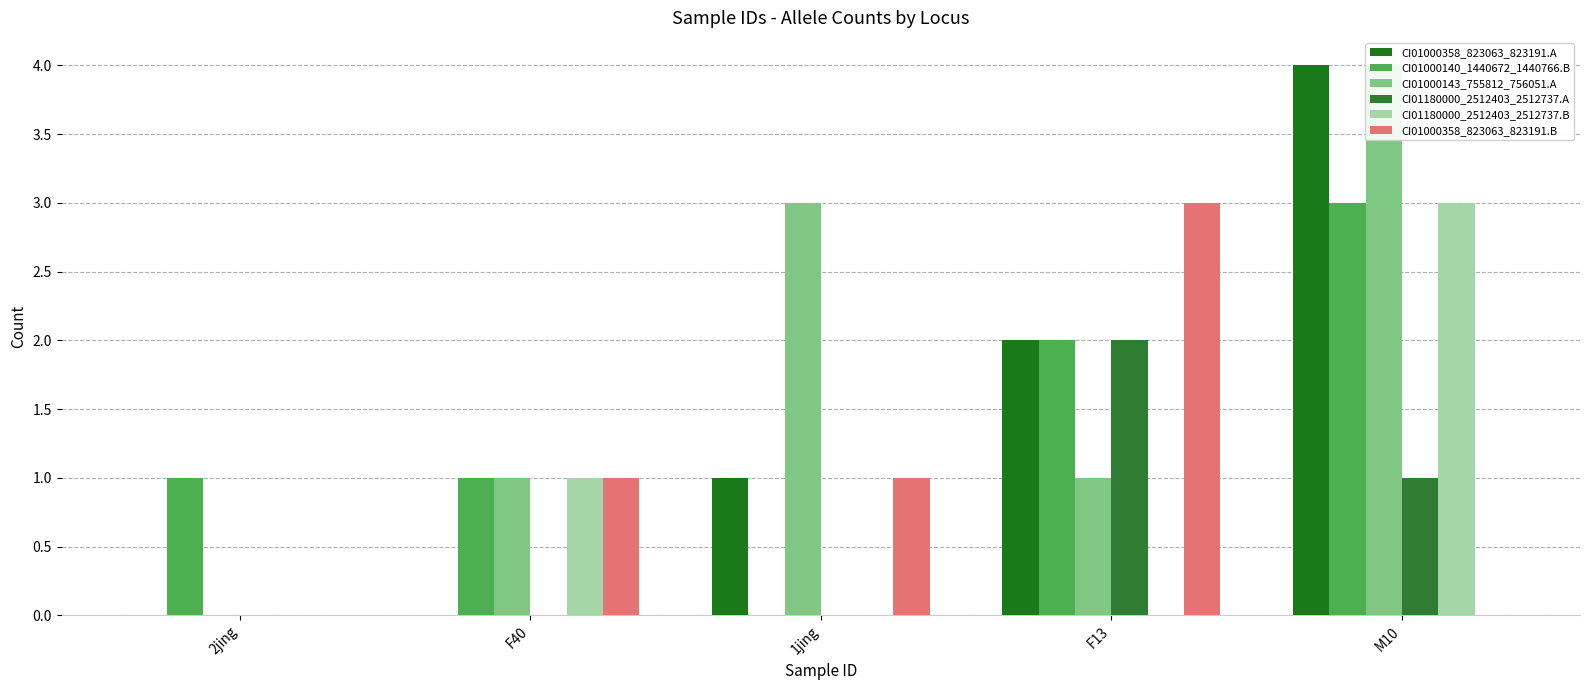

What are all the series names shown in the legend?

CI01000358_823063_823191.A, CI01000140_1440672_1440766.B, CI01000143_755812_756051.A, CI01180000_2512403_2512737.A, CI01180000_2512403_2512737.B, CI01000358_823063_823191.B